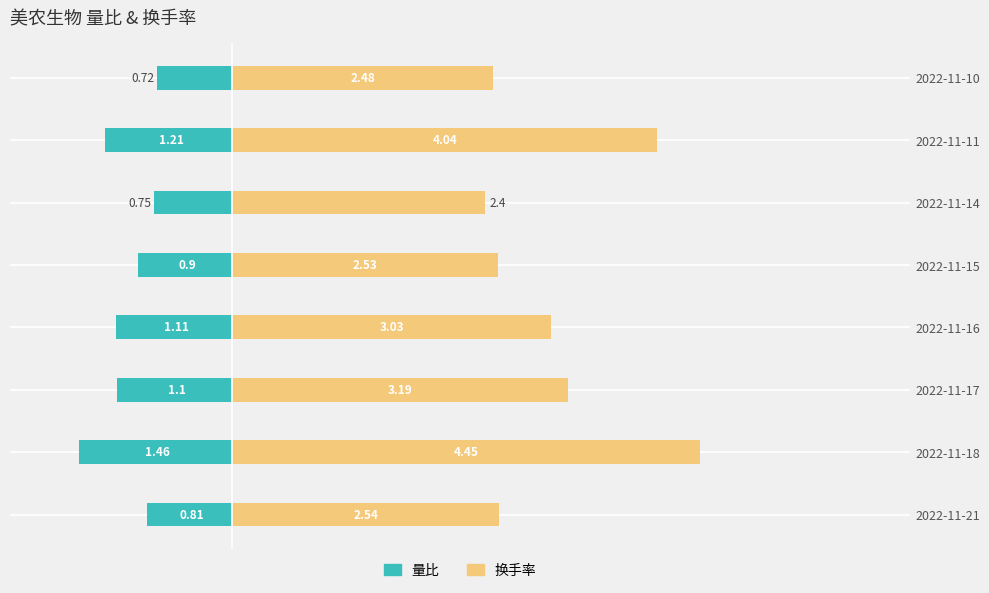

Rank the series by their maximum value, from lowest to highest.

量比, 换手率